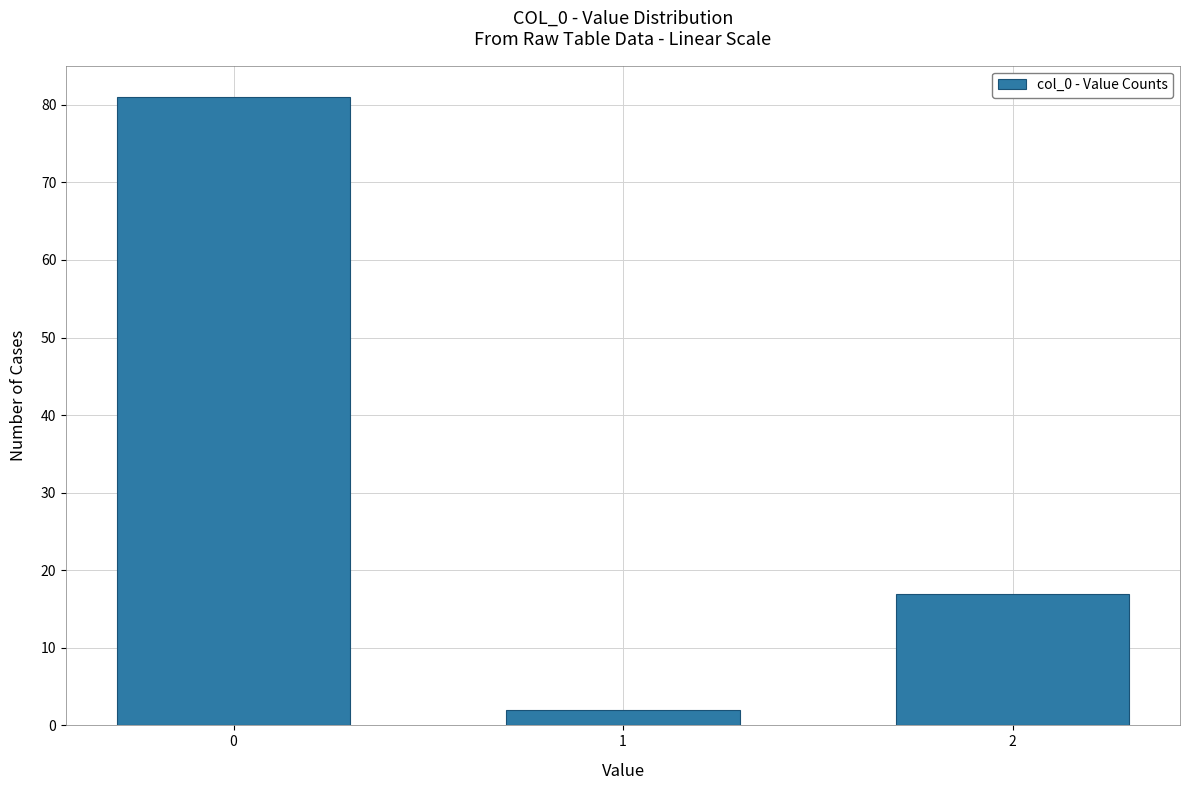

Reading left to right, extract all data points from this chart.

0=81	1=2	2=17